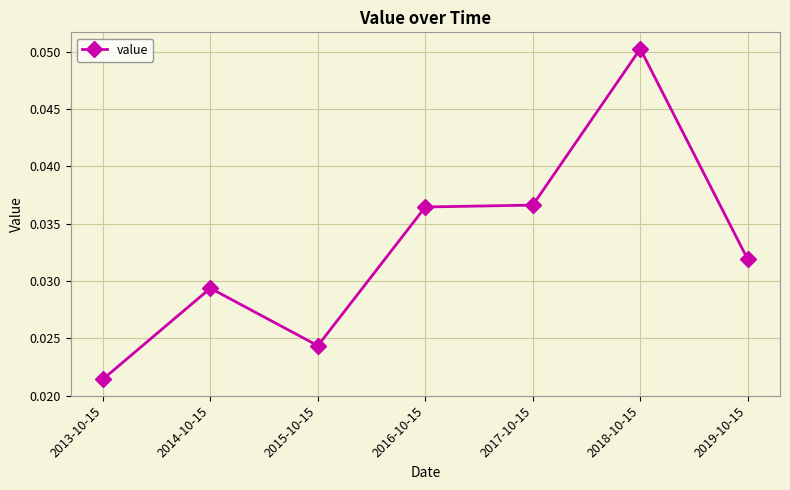

True or false: the data has more than 0 interior local peaks.

True